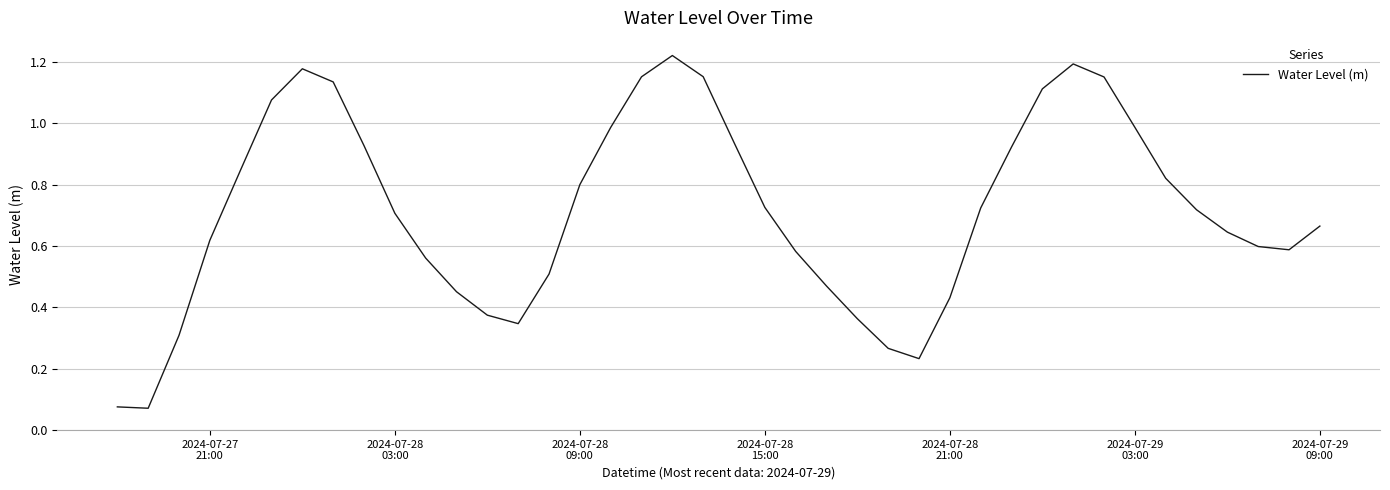

How many lines are shown in the chart?

1